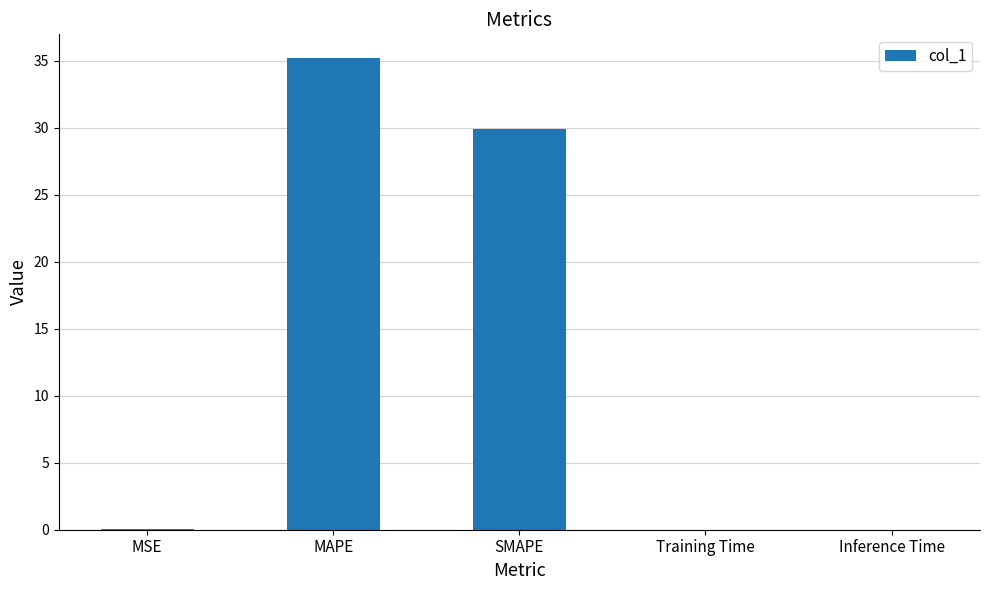

The chart shows a value of 0.0 at MSE. True or false?

True